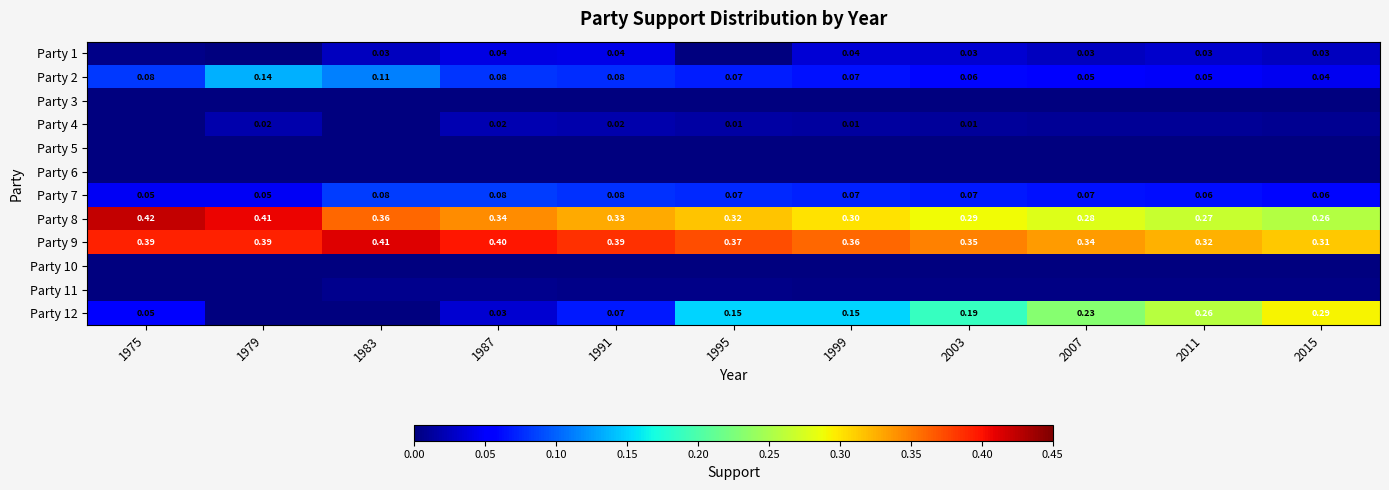

At 1975, list the series in order from smallest to largest.

Party 3, Party 4, Party 5, Party 6, Party 10, Party 11, Party 1, Party 7, Party 12, Party 2, Party 9, Party 8